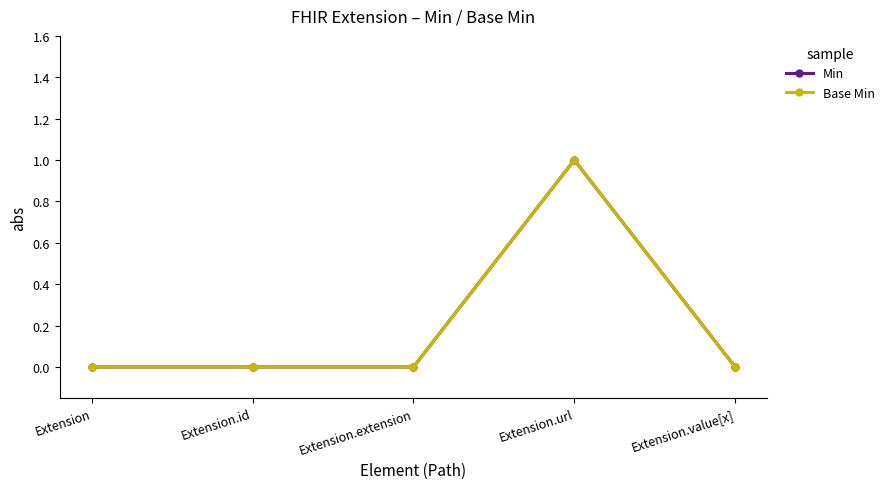

The Base Min series shows 1 at Extension.url. True or false?

True